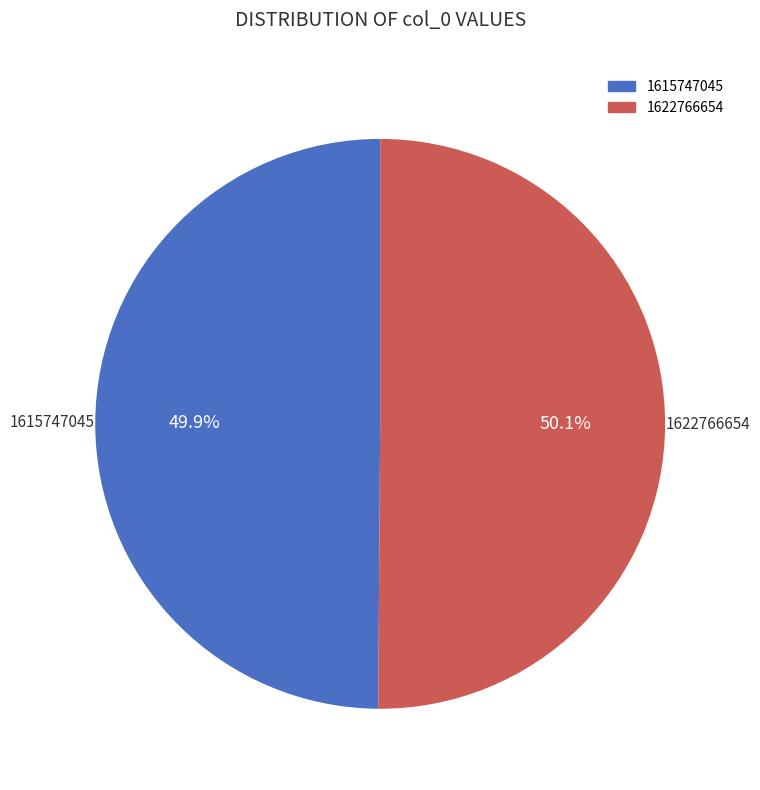

Approximately how many times larger is the value at 1615747045 compared to 1622766654?

1.0